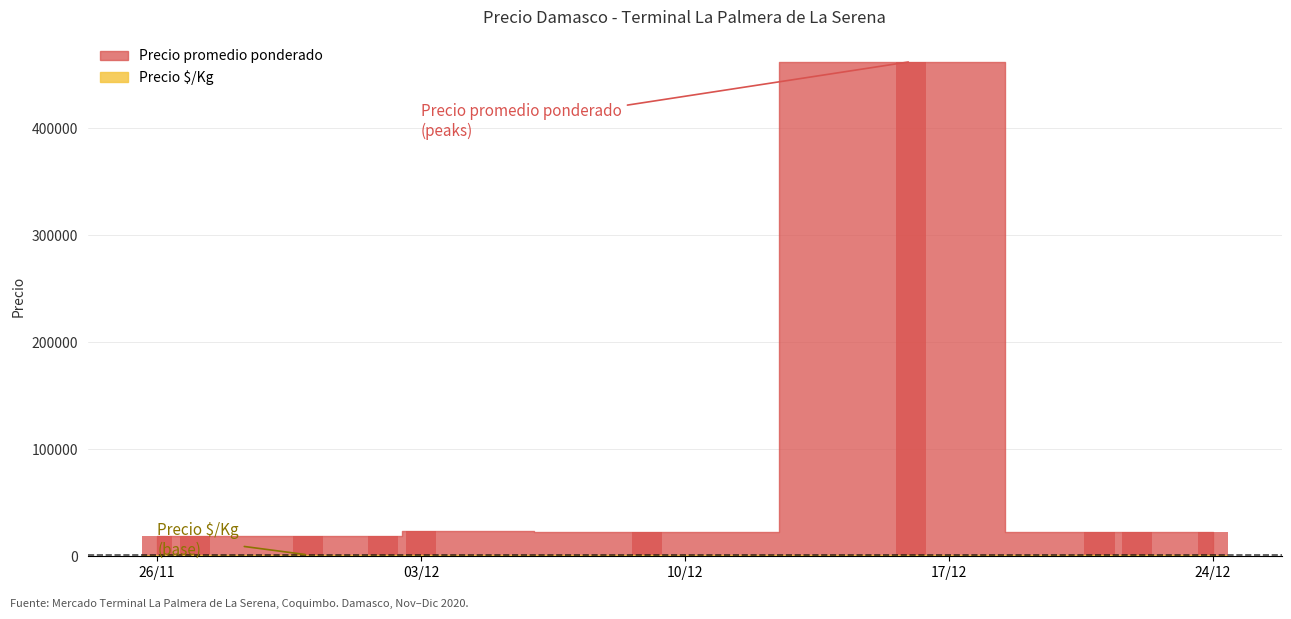

Between 2020-11-26 and 2020-11-27, which series saw the biggest shift?

Precio promedio ponderado